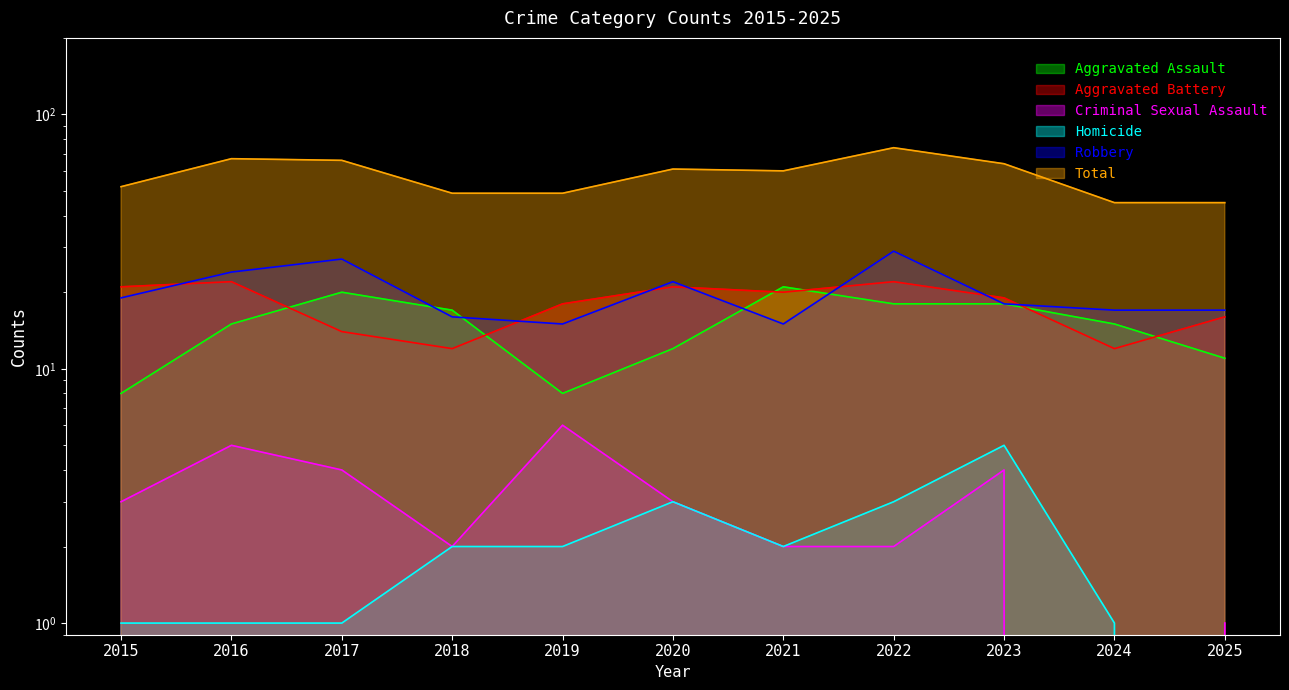

True or false: Aggravated Assault has a value of 8 at 2015.

True